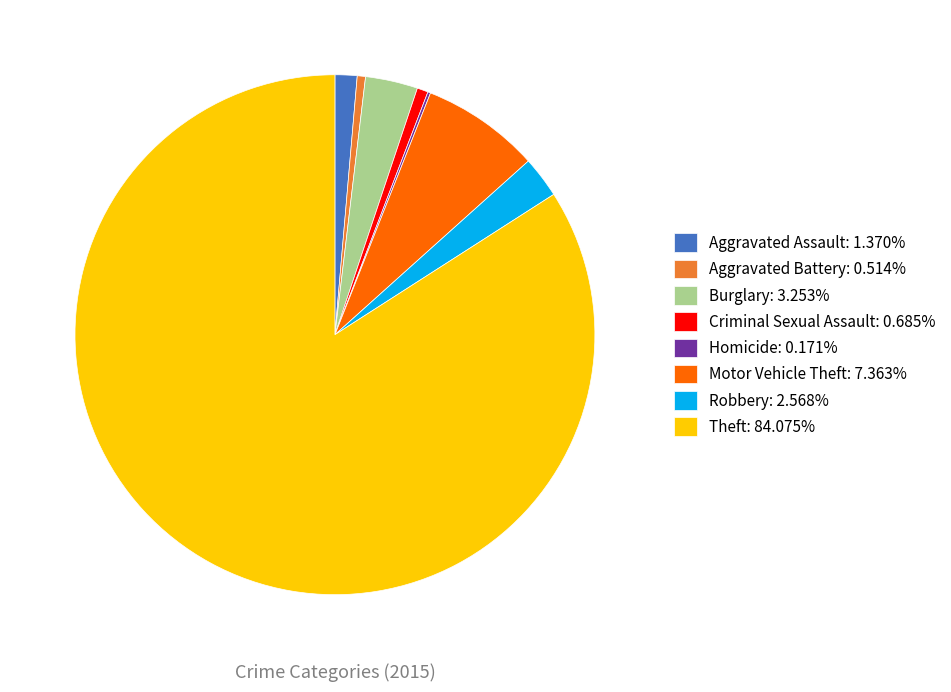

Is Robbery: 2.568% the majority of the pie?

No